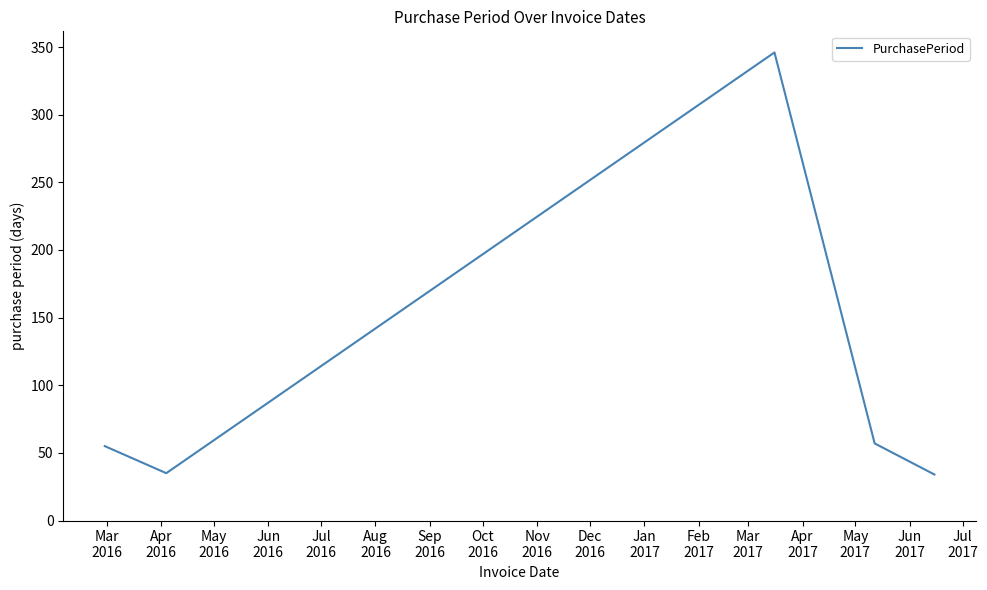

What is the smallest value displayed?

34